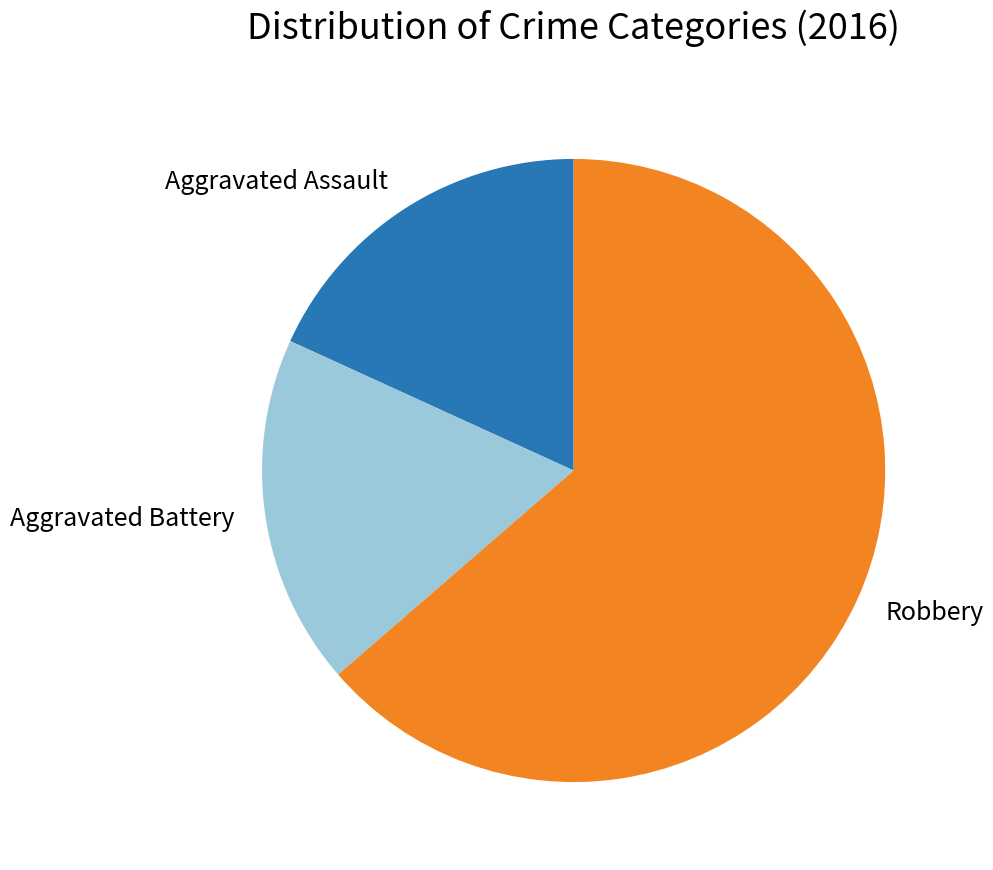

Is the sum of Robbery and Aggravated Battery greater than half?

Yes